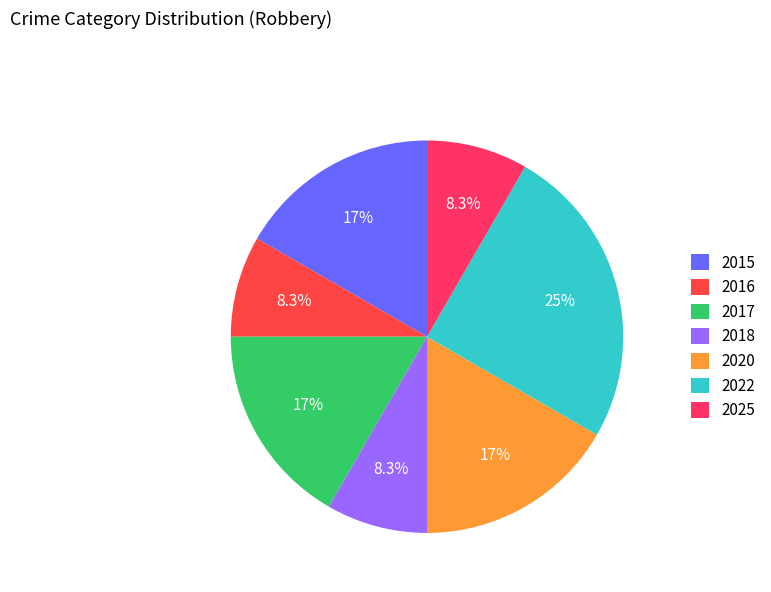

How many slices are in this pie chart?

7